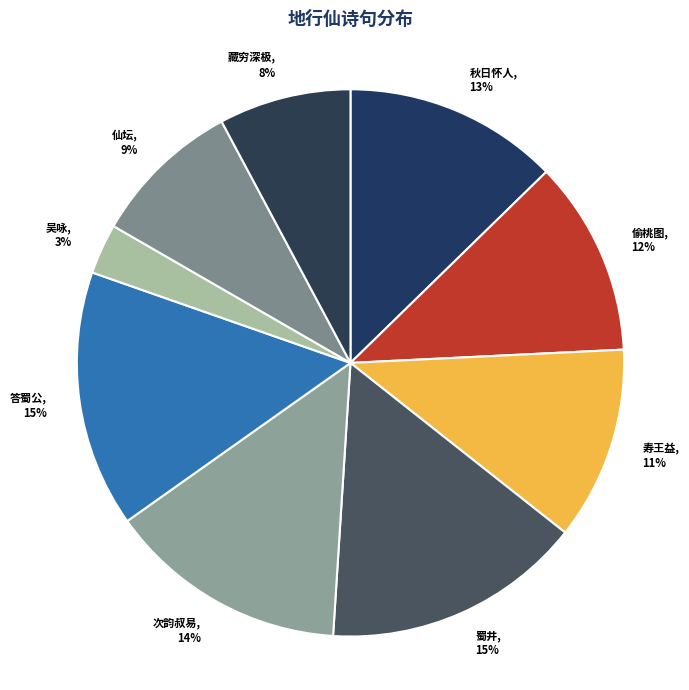

How many segments does this pie chart have?

9